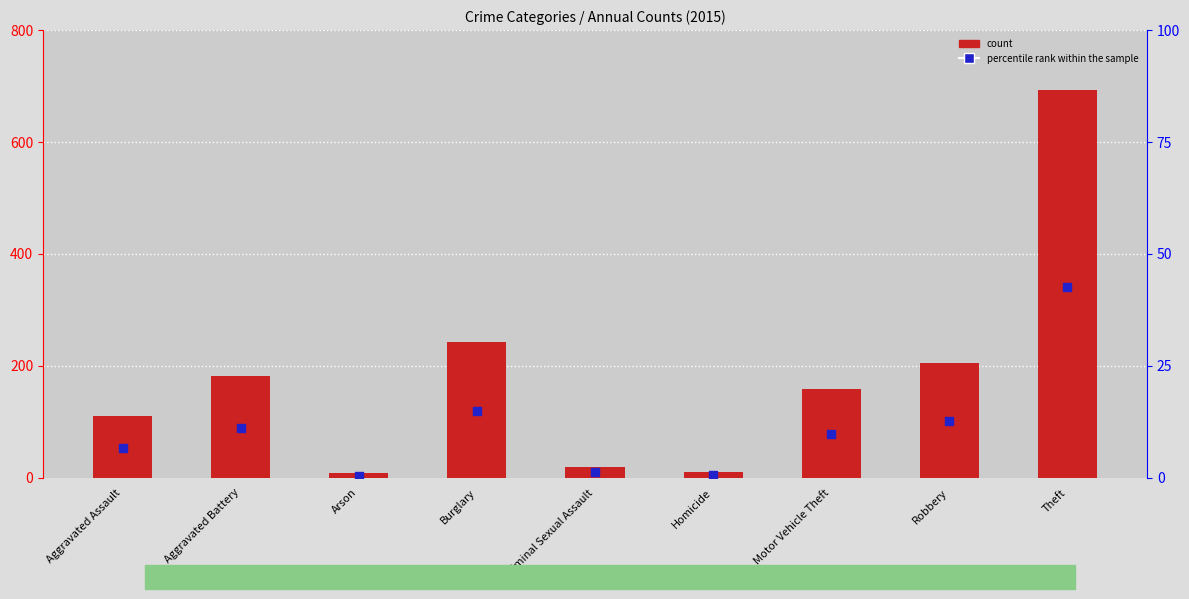

Which series has the largest total across all categories?

count